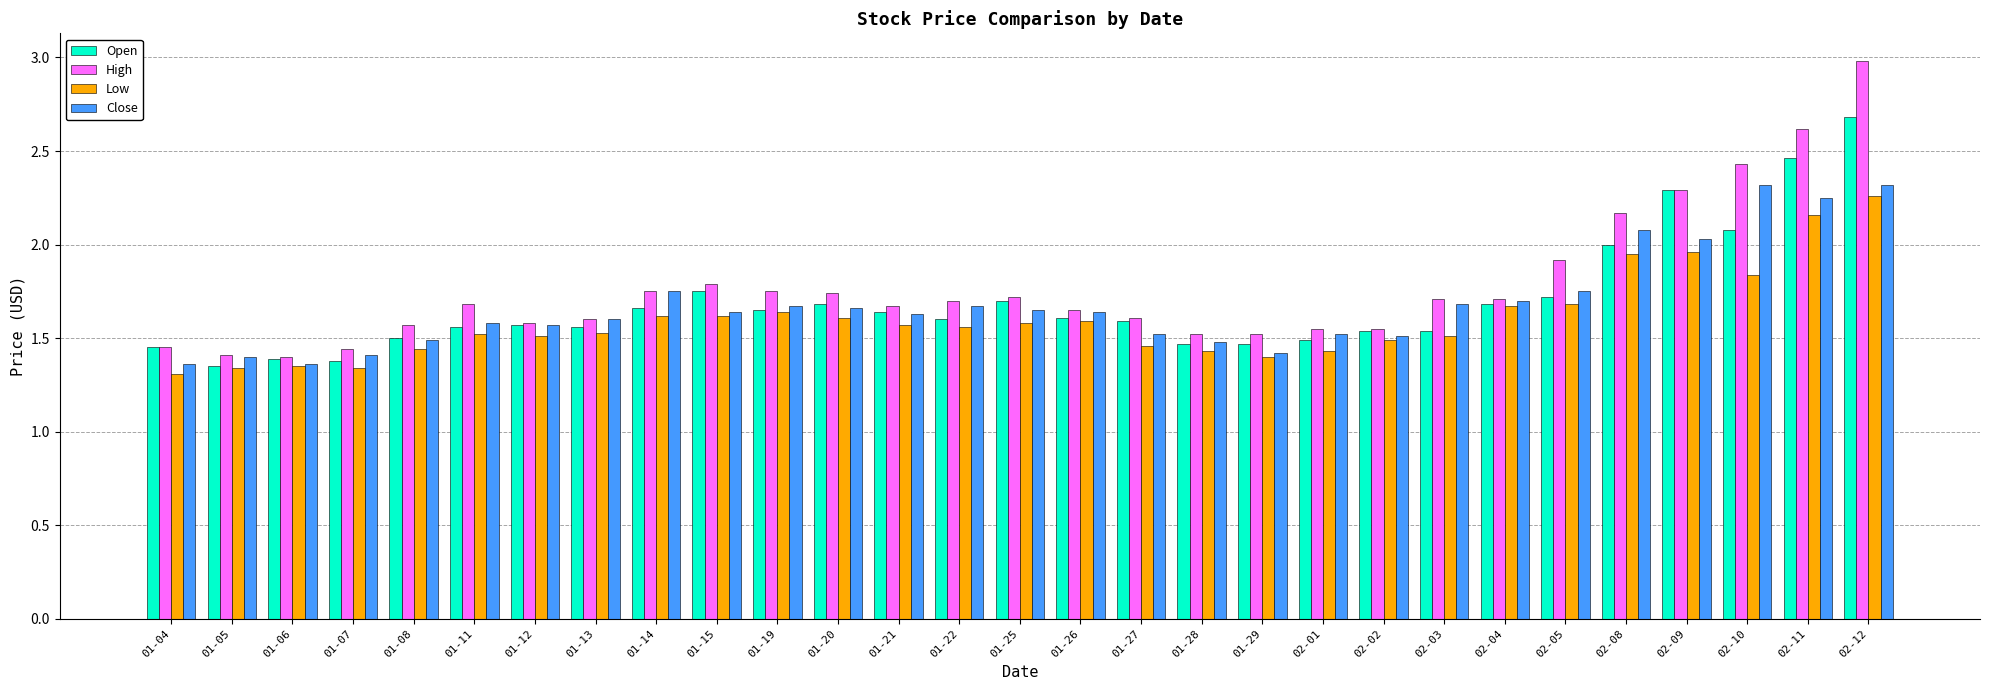

What are all the series names shown in the legend?

Open, High, Low, Close